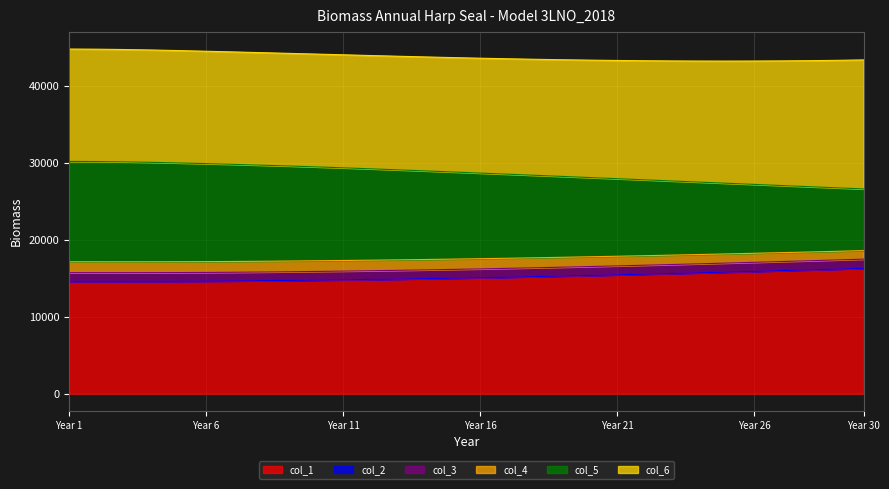

The value of col_1 at Year 30 is 9509.0. True or false?

False